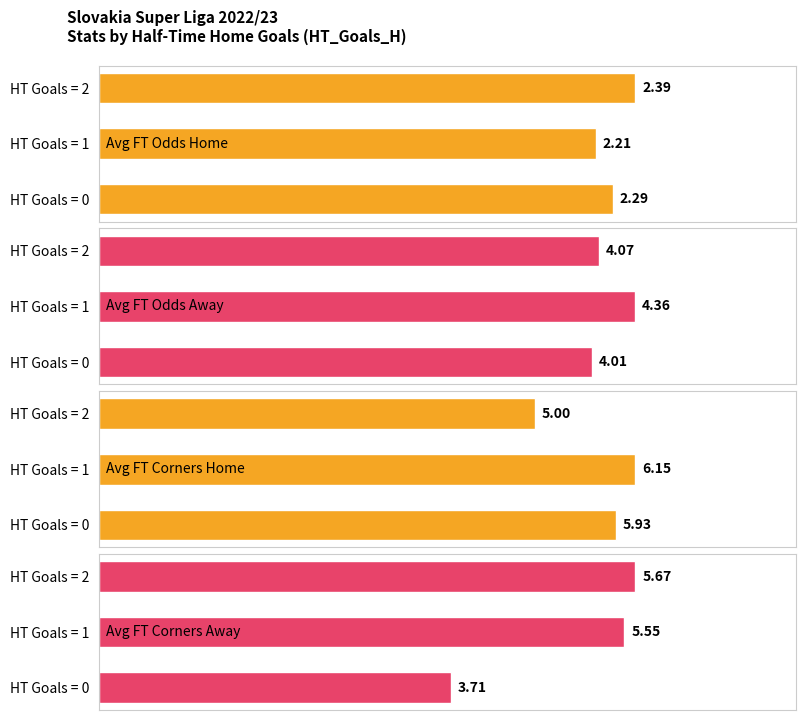

What is the value of the Avg FT Corners Away bar at the 2nd from the left?

5.5